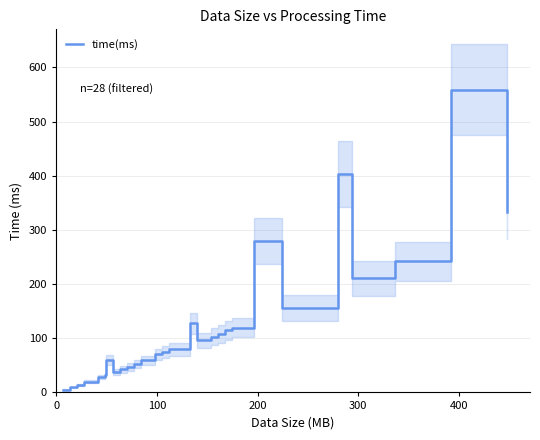

What is the maximum value for time(ms)?

558.6